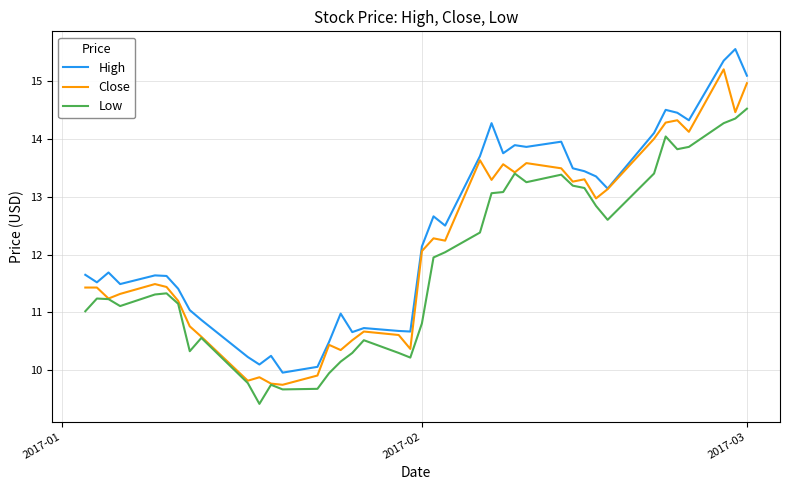

What is the difference between the second highest and minimum values in the Low series?

4.9